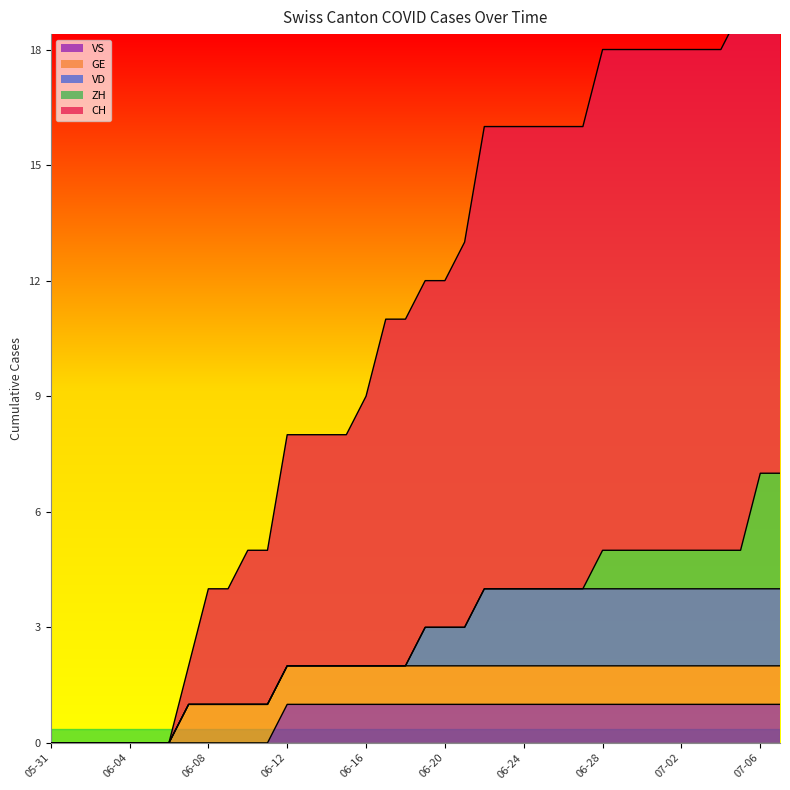

Reading left to right, transcribe all the data shown in this chart.

CH: 0	0	0	0	0	0	0	1	3	3	4	4	6	6	6	6	7	9	9	9	9	10	12	12	12	12	12	12	13	13	13	13	13	13	13	14	16	16
ZH: 0	0	0	0	0	0	0	0	0	0	0	0	0	0	0	0	0	0	0	0	0	0	0	0	0	0	0	0	1	1	1	1	1	1	1	1	3	3
VD: 0	0	0	0	0	0	0	0	0	0	0	0	0	0	0	0	0	0	0	1	1	1	2	2	2	2	2	2	2	2	2	2	2	2	2	2	2	2
GE: 0	0	0	0	0	0	0	1	1	1	1	1	1	1	1	1	1	1	1	1	1	1	1	1	1	1	1	1	1	1	1	1	1	1	1	1	1	1
VS: 0	0	0	0	0	0	0	0	0	0	0	0	1	1	1	1	1	1	1	1	1	1	1	1	1	1	1	1	1	1	1	1	1	1	1	1	1	1